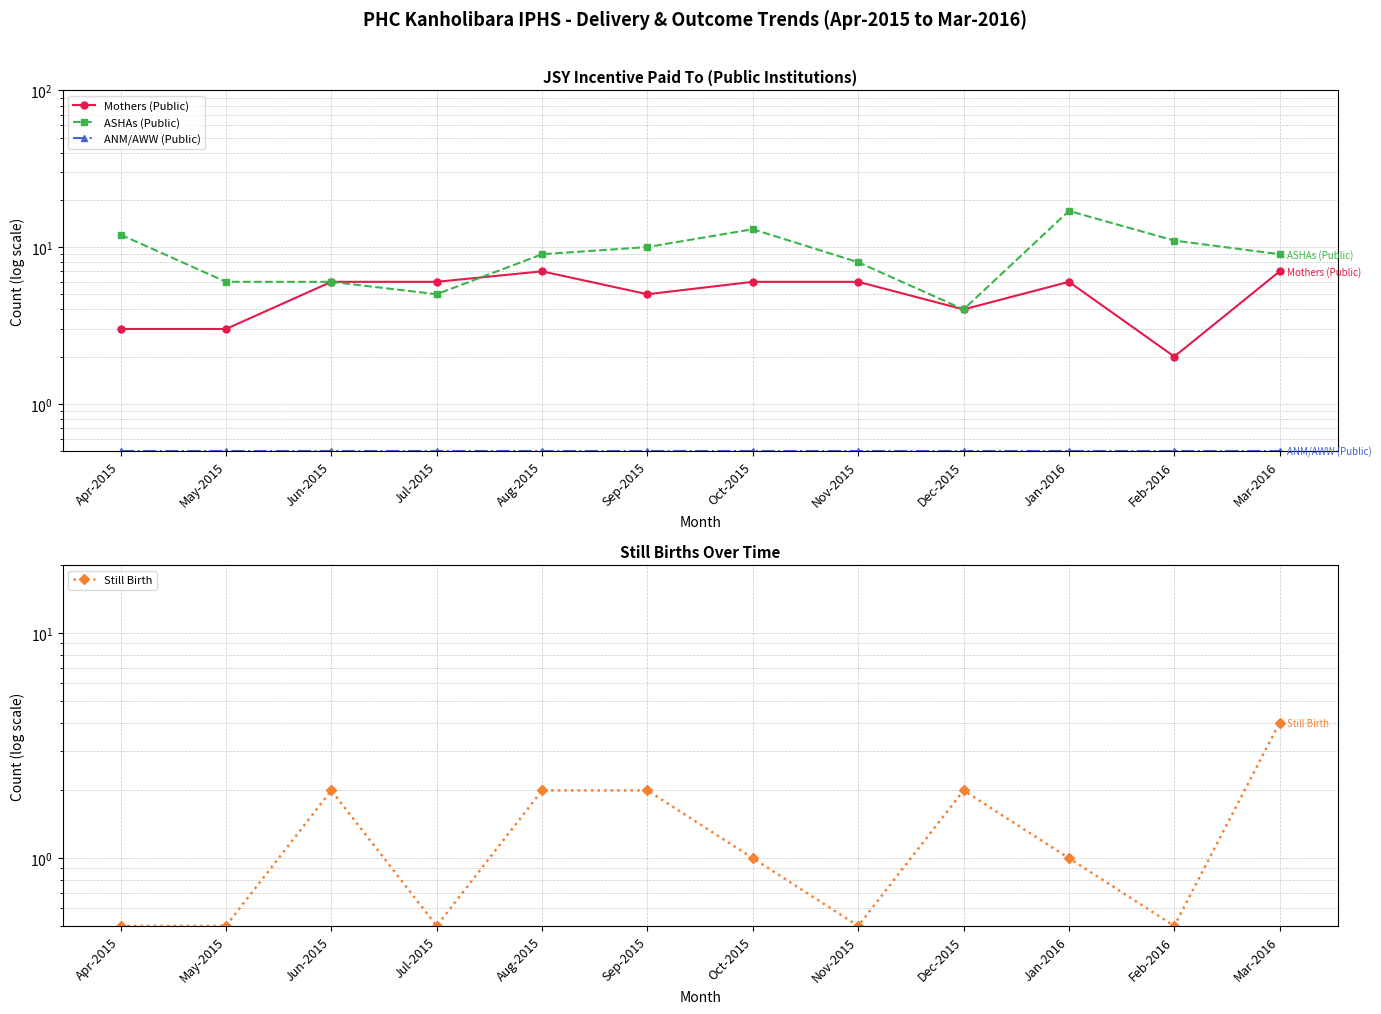

Reading right to left, extract all data points from this chart.

Mothers (Public): Mar-2016=7.0	Feb-2016=2.0	Jan-2016=6.0	Dec-2015=4.0	Nov-2015=6.0	Oct-2015=6.0	Sep-2015=5.0	Aug-2015=7.0	Jul-2015=6.0	Jun-2015=6.0	May-2015=3.0	Apr-2015=3.0
ASHAs (Public): Mar-2016=9.0	Feb-2016=11.0	Jan-2016=17.0	Dec-2015=4.0	Nov-2015=8.0	Oct-2015=13.0	Sep-2015=10.0	Aug-2015=9.0	Jul-2015=5.0	Jun-2015=6.0	May-2015=6.0	Apr-2015=12.0
ANM/AWW (Public): Mar-2016=0.5	Feb-2016=0.5	Jan-2016=0.5	Dec-2015=0.5	Nov-2015=0.5	Oct-2015=0.5	Sep-2015=0.5	Aug-2015=0.5	Jul-2015=0.5	Jun-2015=0.5	May-2015=0.5	Apr-2015=0.5
Still Birth: Mar-2016=4.0	Feb-2016=0.5	Jan-2016=1.0	Dec-2015=2.0	Nov-2015=0.5	Oct-2015=1.0	Sep-2015=2.0	Aug-2015=2.0	Jul-2015=0.5	Jun-2015=2.0	May-2015=0.5	Apr-2015=0.5